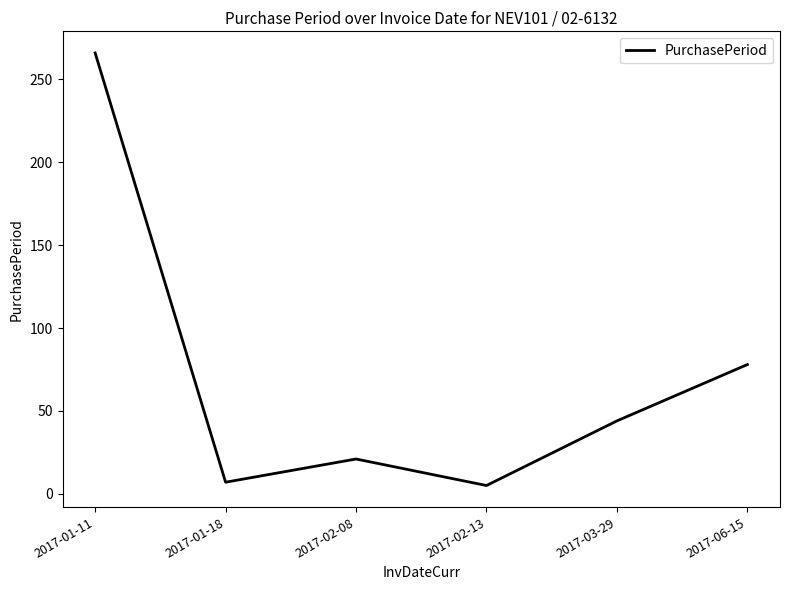

What is the greatest value displayed?

266